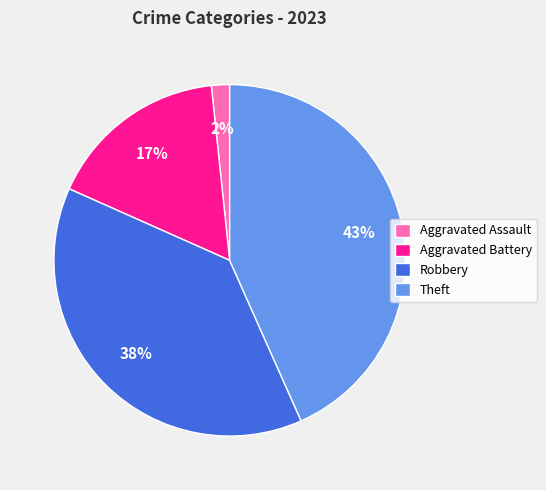

To the nearest percent, what percentage of the pie is Robbery?

38%